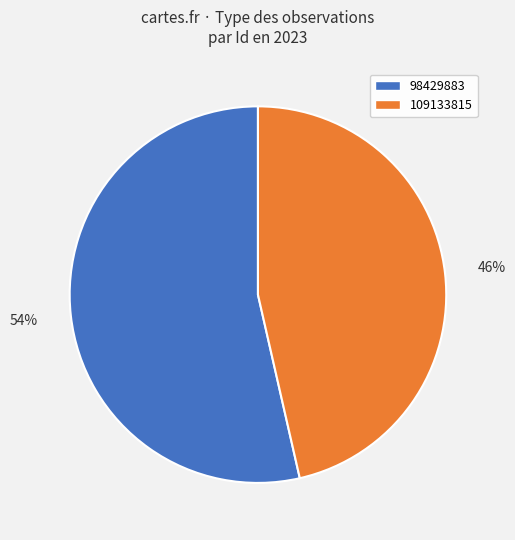

To the nearest percent, what is the average slice percentage?

50%